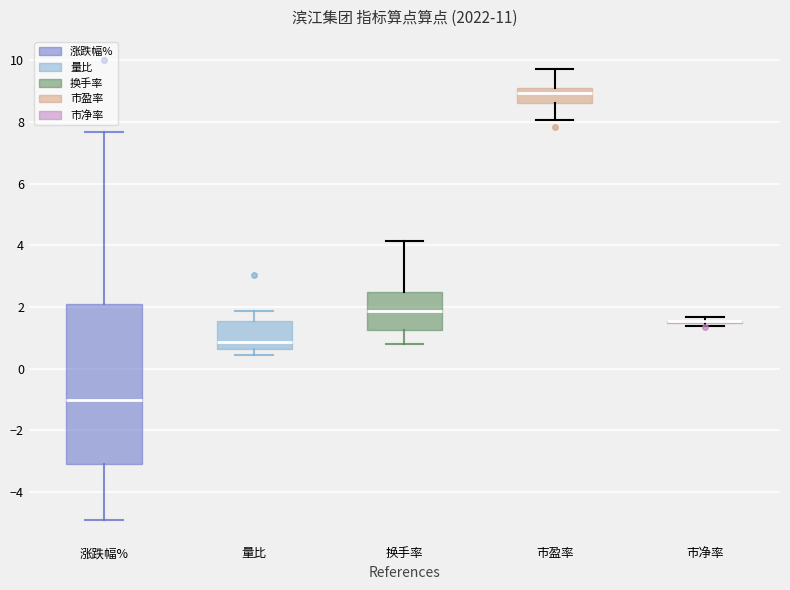

Reading left to right, read every box against the y-axis: the position of its median line, the range the box covers, and the ends of its whiskers. The values are not printed on the chart, so give them approximately, as read against the axis.

涨跌幅%: median -1.0, box -3.0 to 2.0, whiskers -4.8 to 7.6
量比: median 0.8, box 0.6 to 1.6, whiskers 0.4 to 1.8
换手率: median 1.8, box 1.2 to 2.6, whiskers 0.8 to 4.2
市盈率: median 9.0 (inside the box), box 8.6 to 9.0, whiskers 8.0 to 9.8
市净率: box collapsed to a line at 1.6, whiskers 1.4 to 1.6